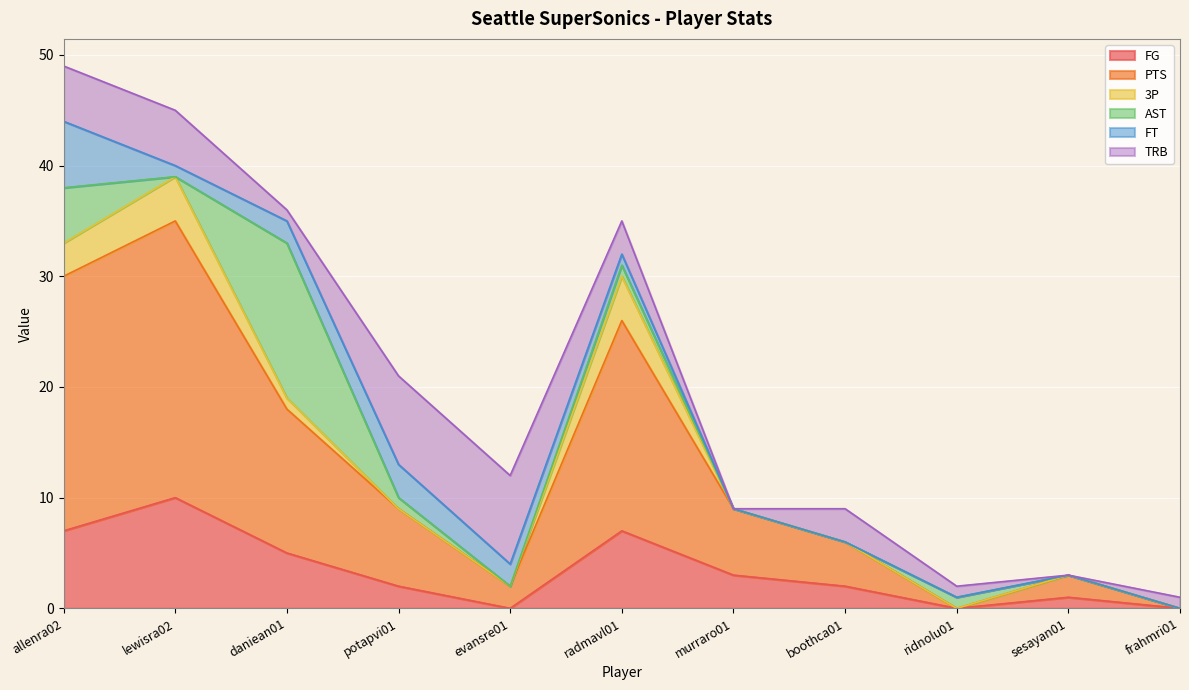

What is the label of the 11th point from the left?

frahmri01